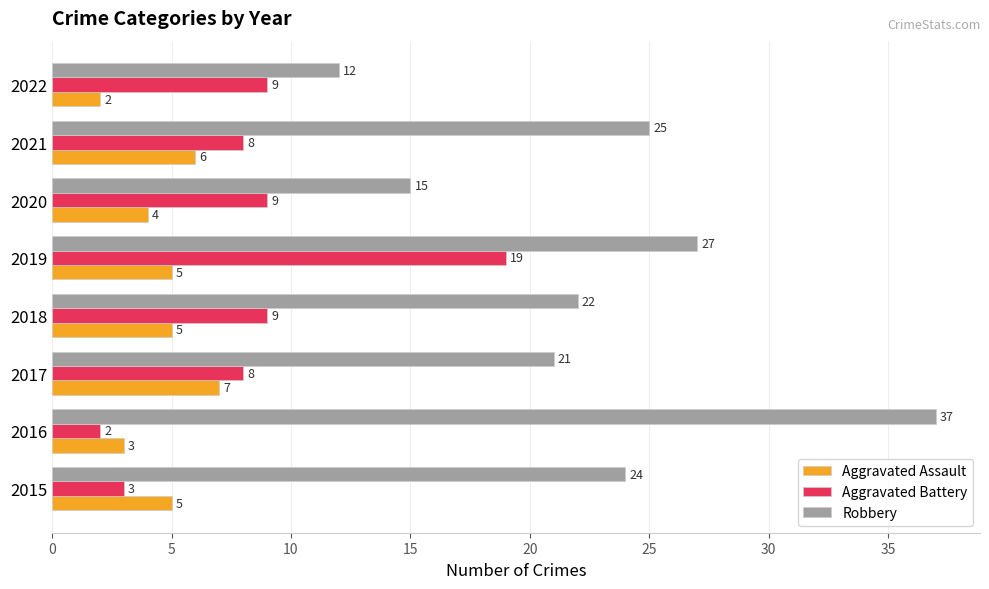

At which label is Robbery closest to 24?

2015